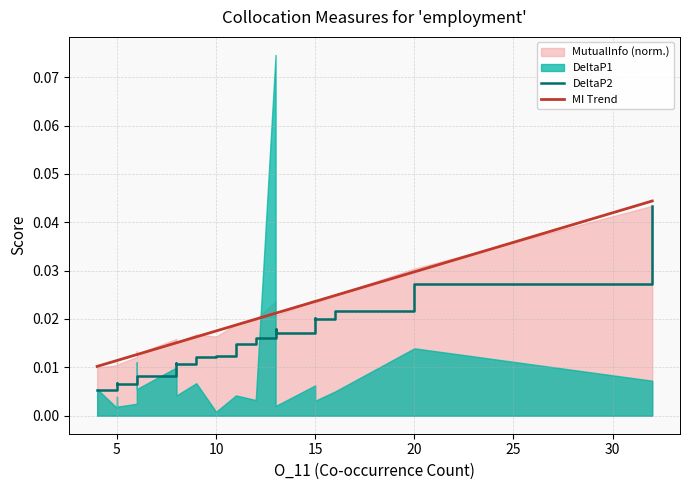

Between 8 and 30, which is larger?

8